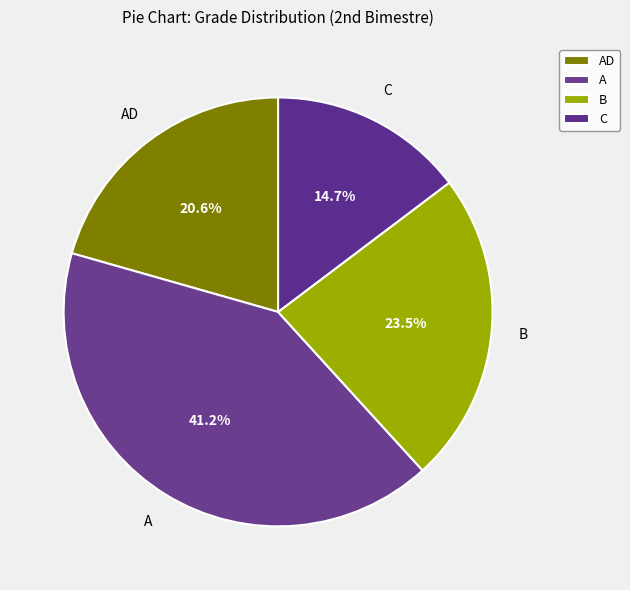

Is there any slice that represents more than half of the pie?

No